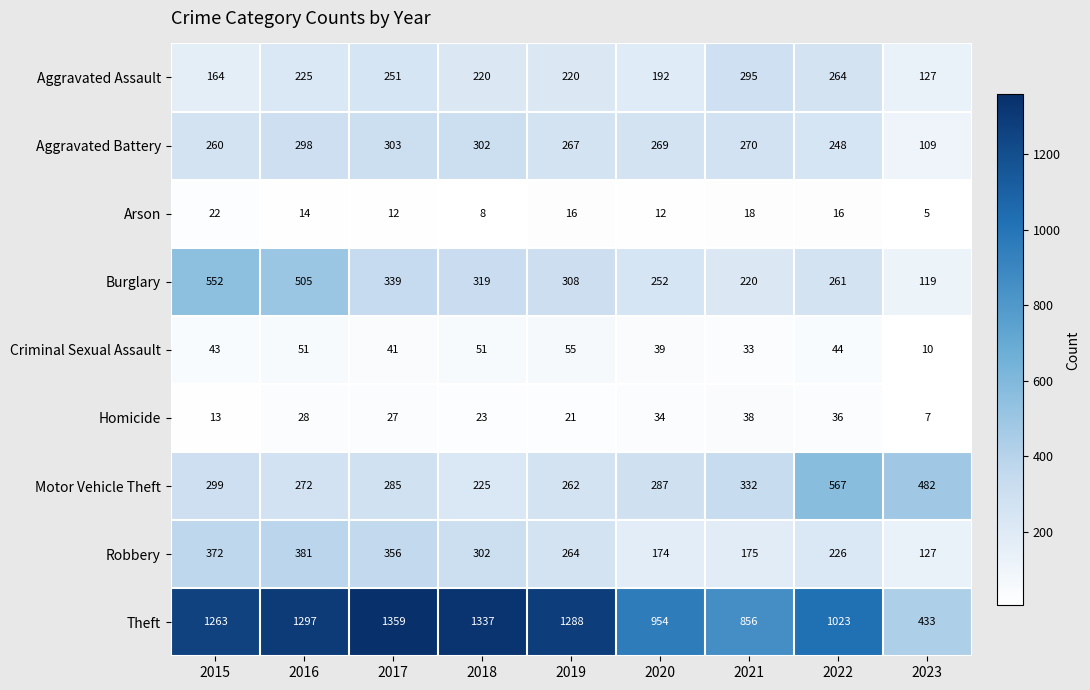

Which series has the largest total across all categories?

Theft